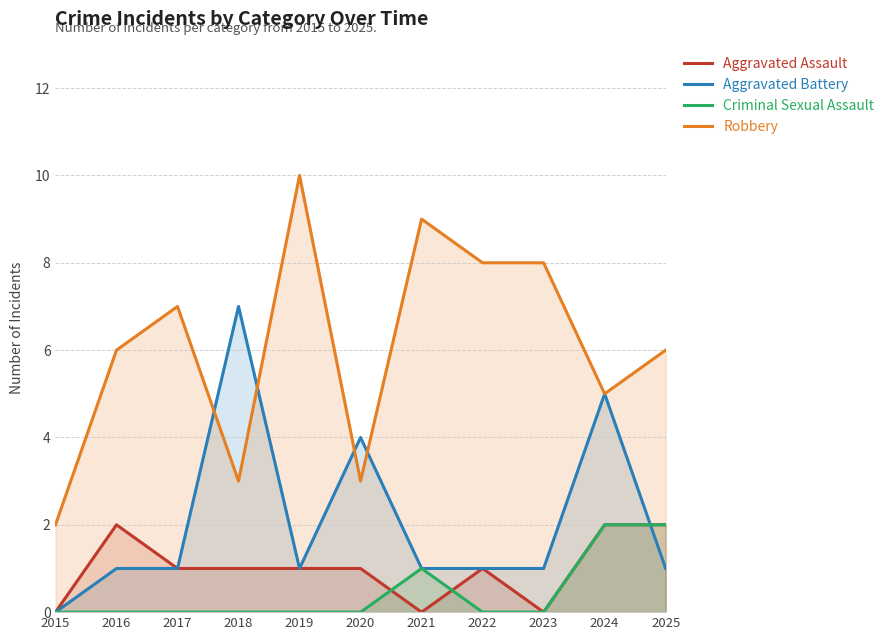

At which label does Aggravated Assault first exceed 1?

2016